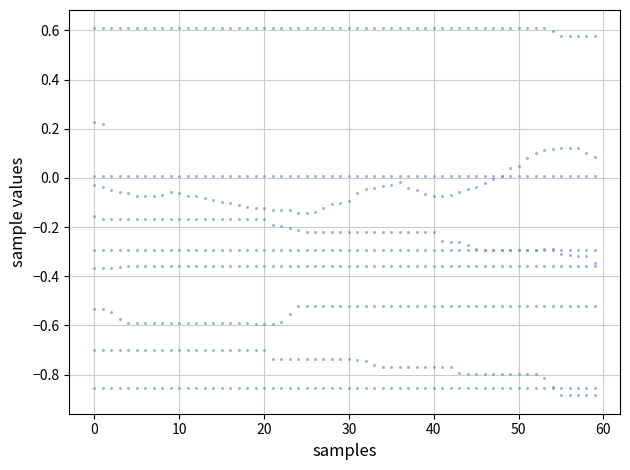

What is the range of X values (max minus min)?

59.0